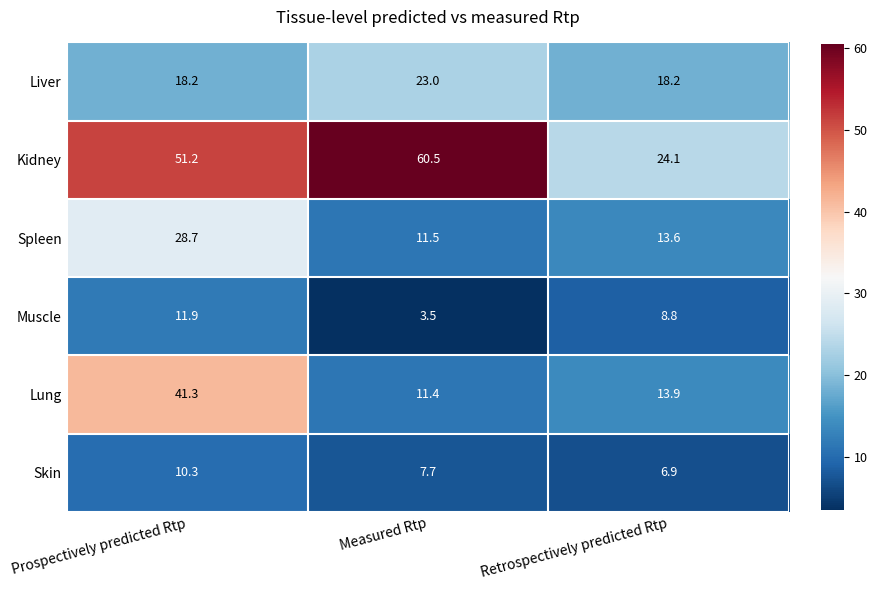

True or false: Liver has a value of 30.4 at Prospectively predicted Rtp.

False